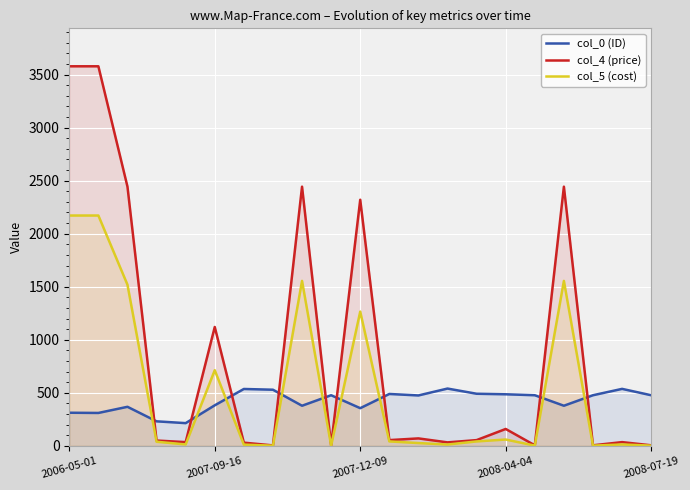

What is the total value across all series at 6?

577.2